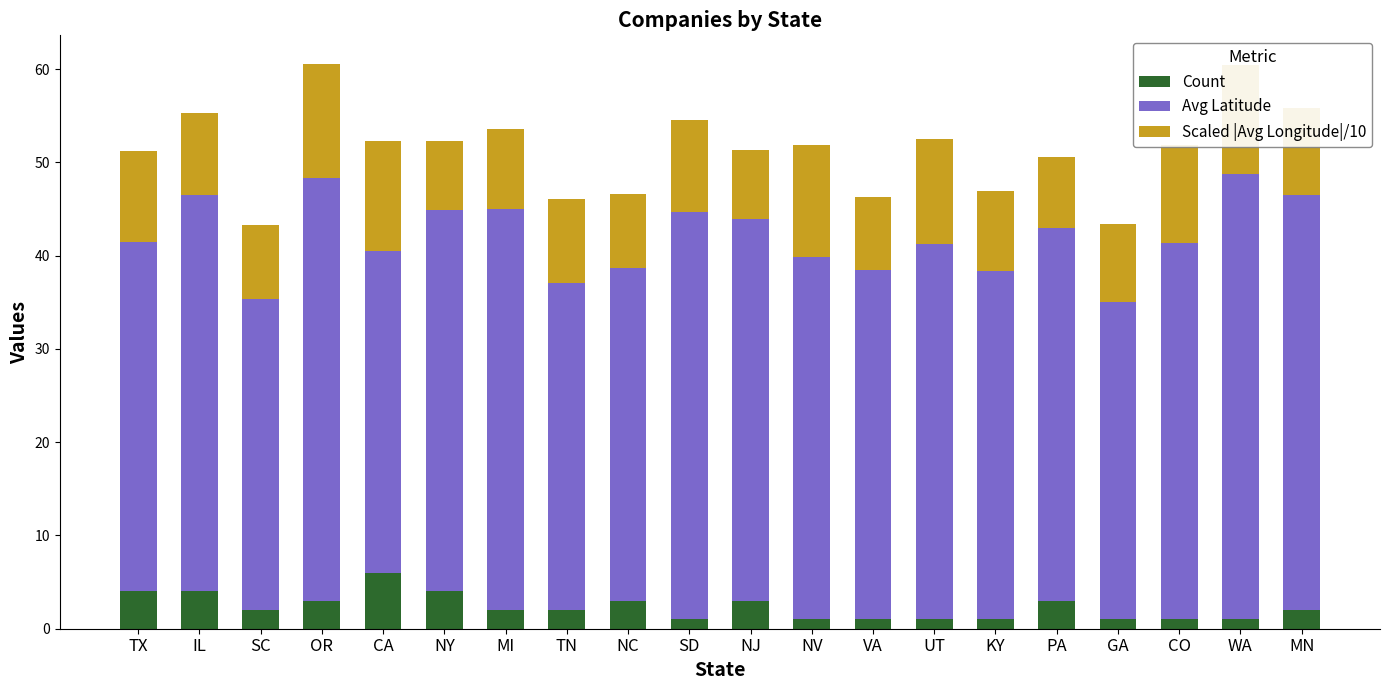

What is the total value across all series at OR?

60.6